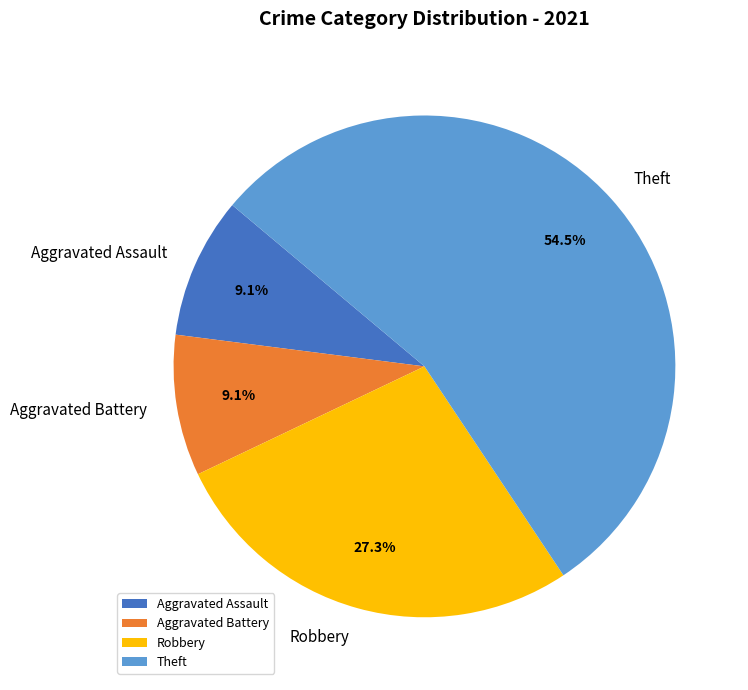

How many segments does this pie chart have?

4